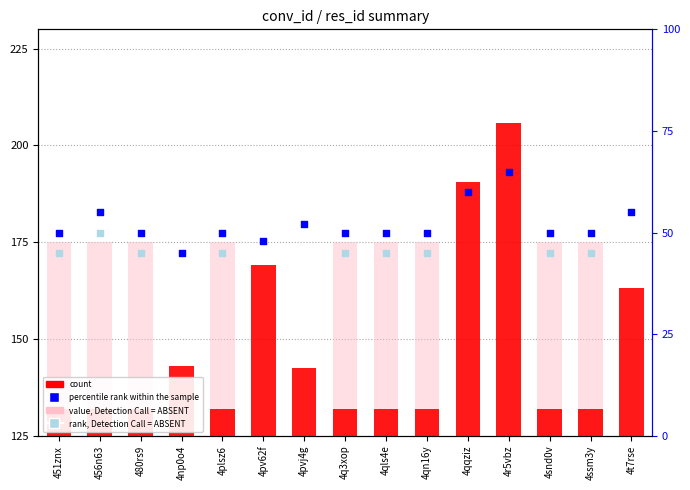

Which series has the largest Y range (max minus min)?

count